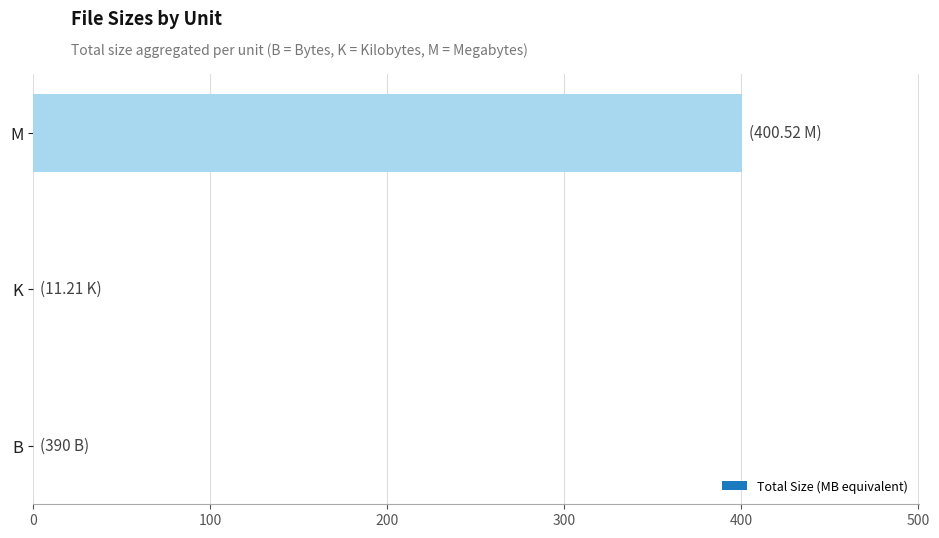

Between M and K, which is larger?

M